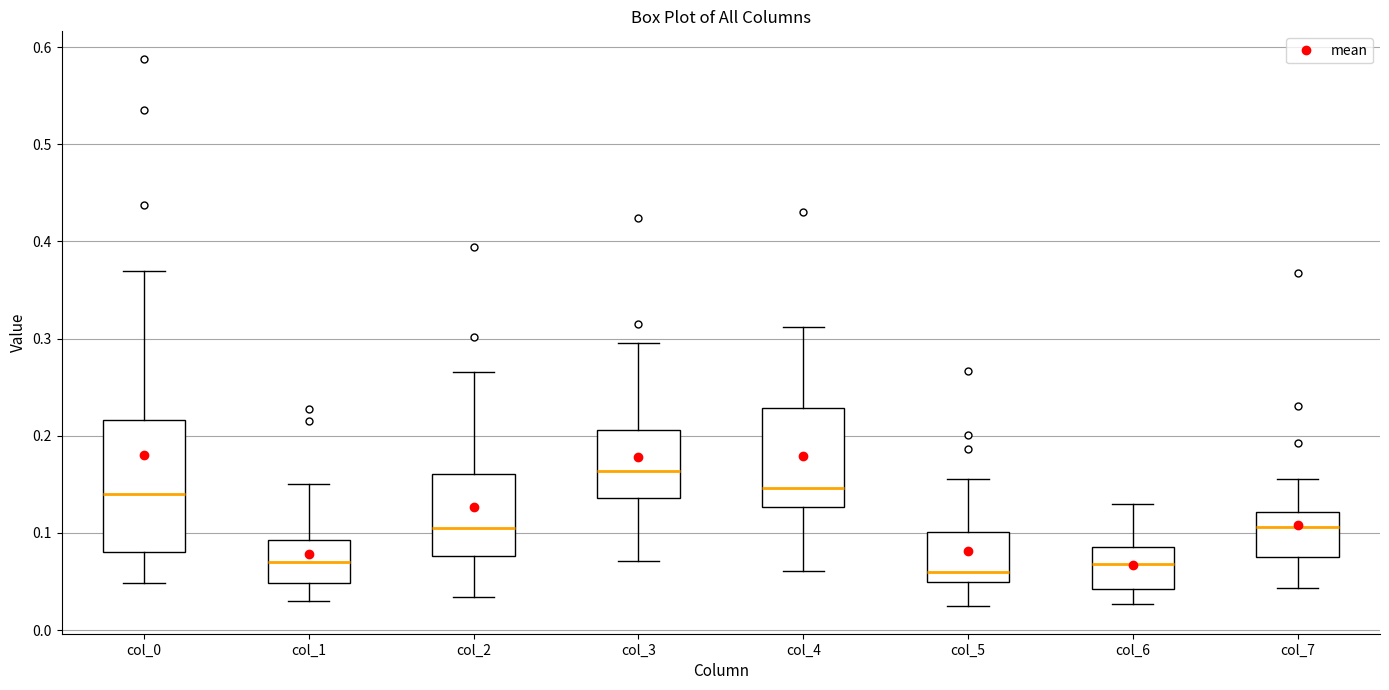

Comparing the boxes themselves (not the whiskers), which one is the tallest?

col_0